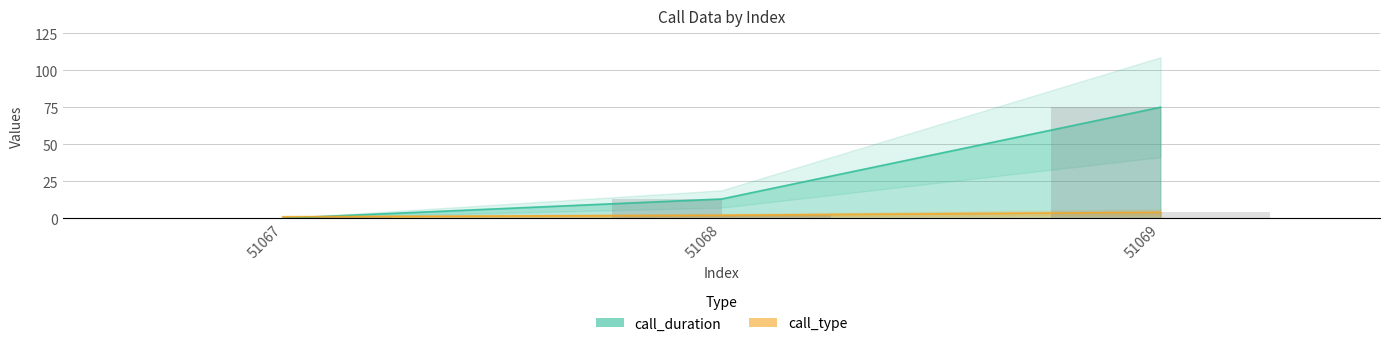

What is the average value of the call_duration series?

29